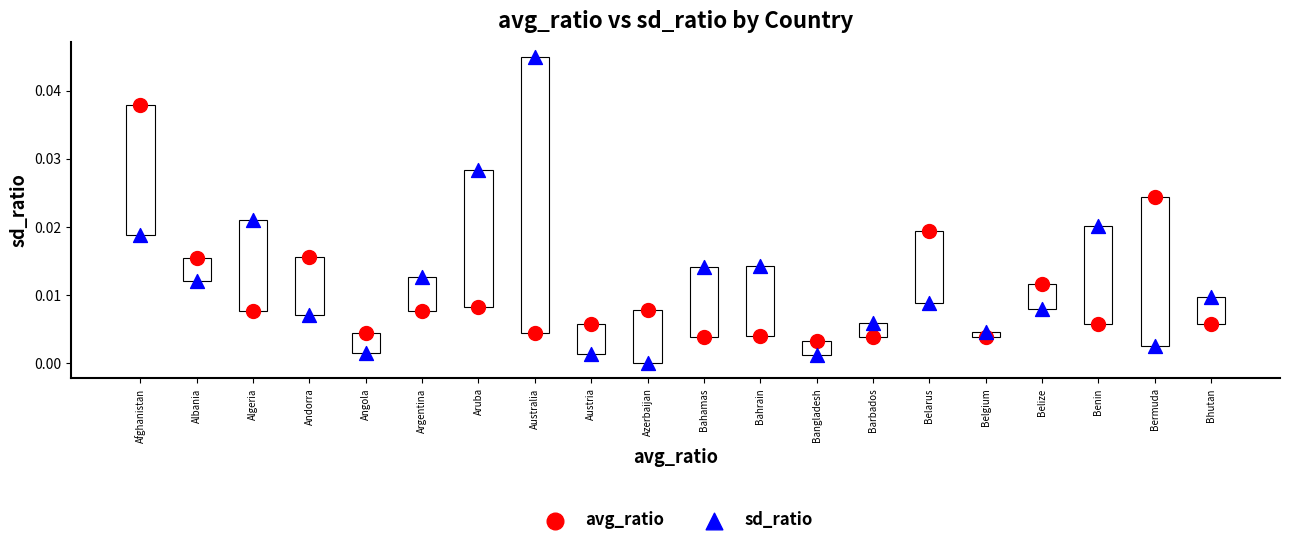

Which series reaches the maximum Y coordinate?

sd_ratio